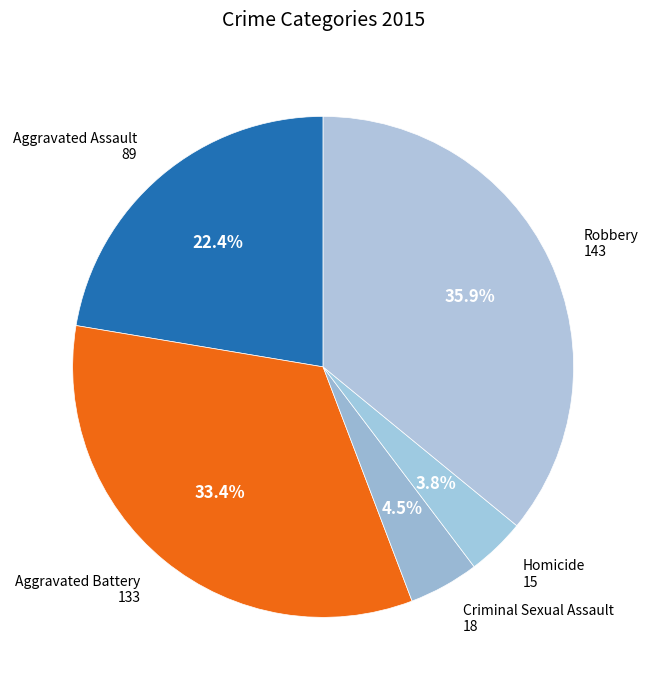

How much of the chart is everything except Aggravated Assault?

77.6%